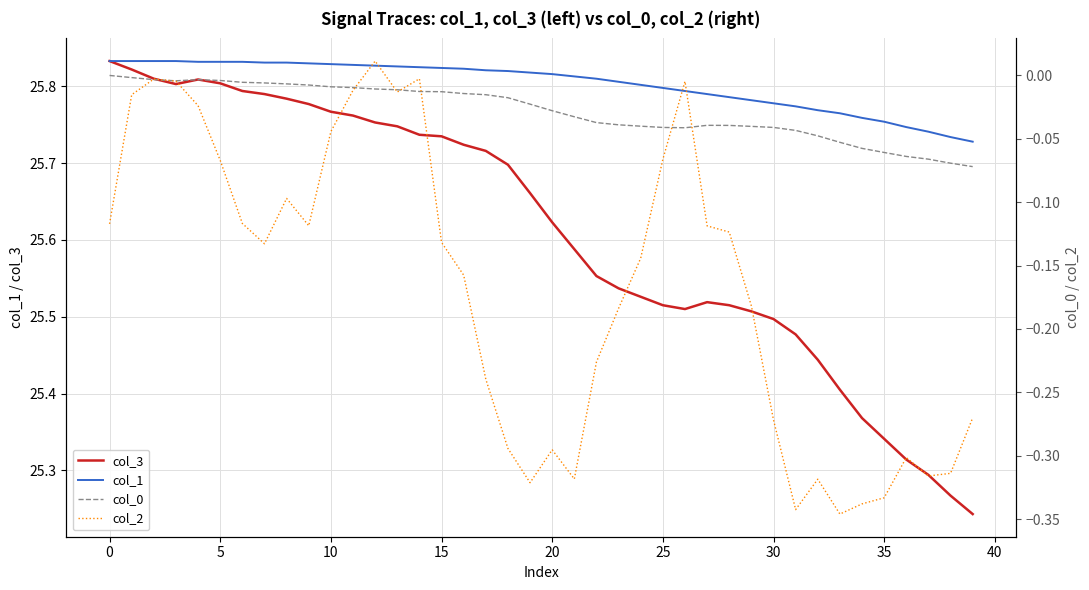

True or false: col_2 and col_3 intersect in this chart.

False